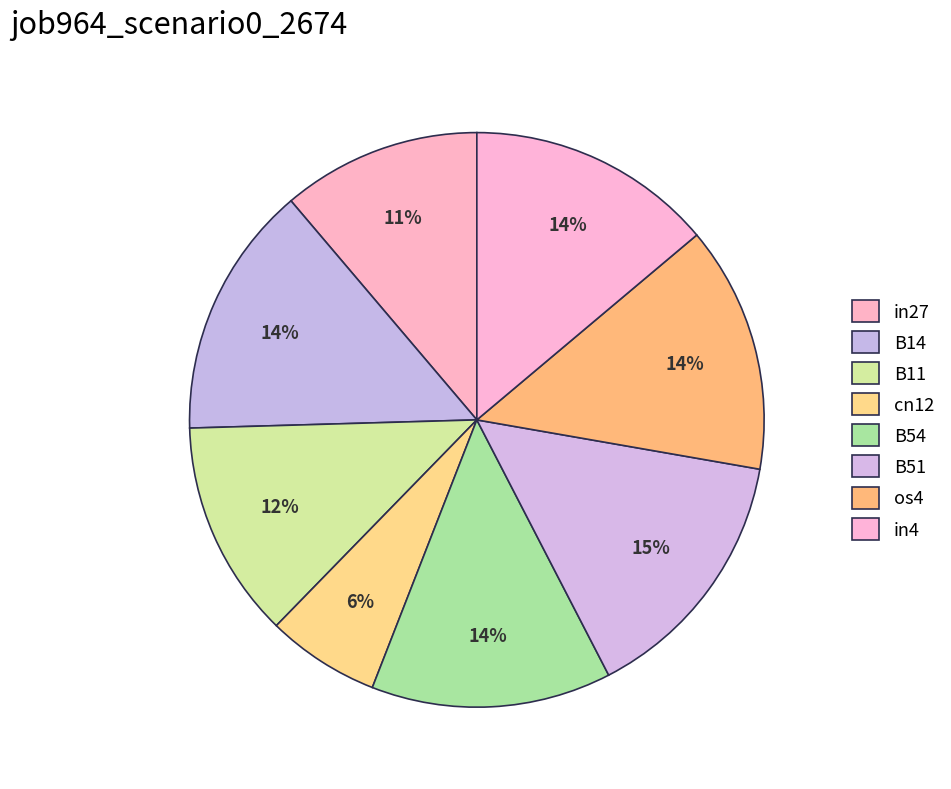

Is it true that B14 is 20% of the pie?

False